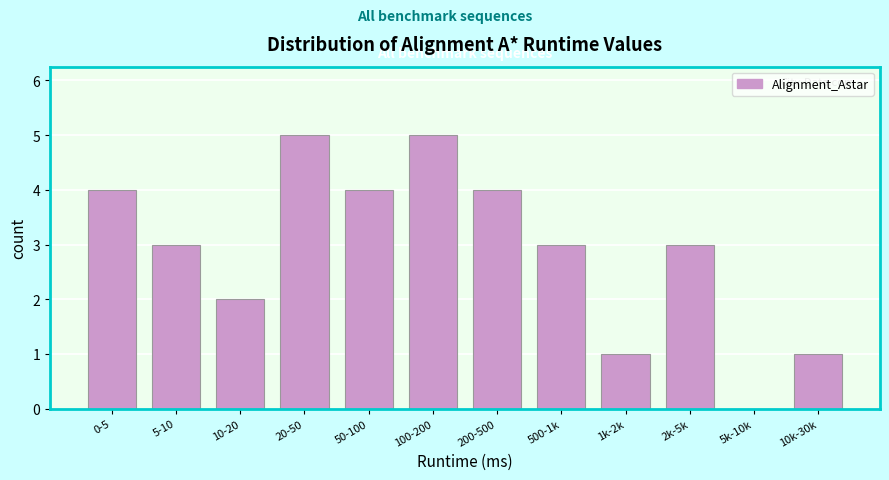

Reading left to right, extract all data points from this chart.

0-5=4	5-10=3	10-20=2	20-50=5	50-100=4	100-200=5	200-500=4	500-1k=3	1k-2k=1	2k-5k=3	5k-10k=0	10k-30k=1